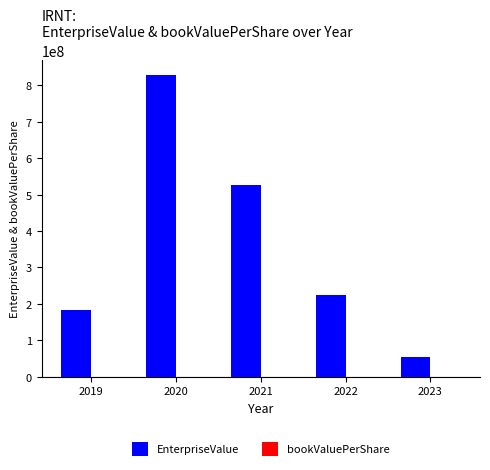

At which category is the sum across all series the highest?

2020